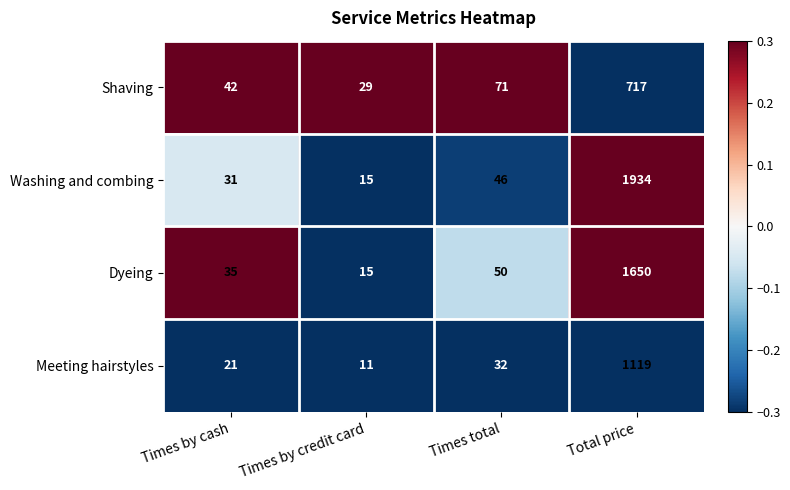

What is the difference between the maximum and second lowest values in the Washing and combing series?

1903